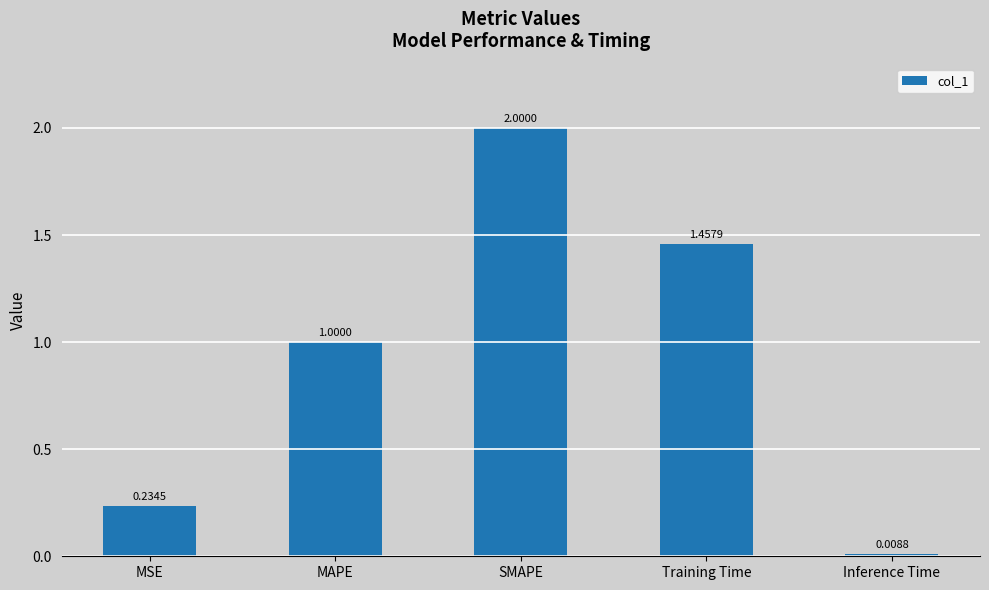

Are the bars grouped side by side (vs. stacked)?

No